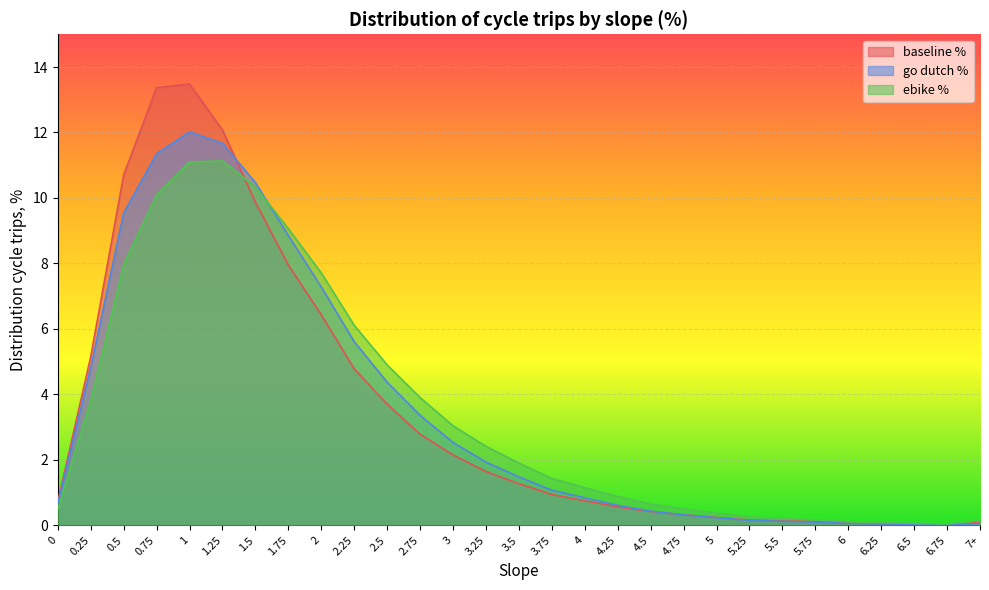

List the series in order of their peak value, lowest first.

ebike %, go dutch %, baseline %